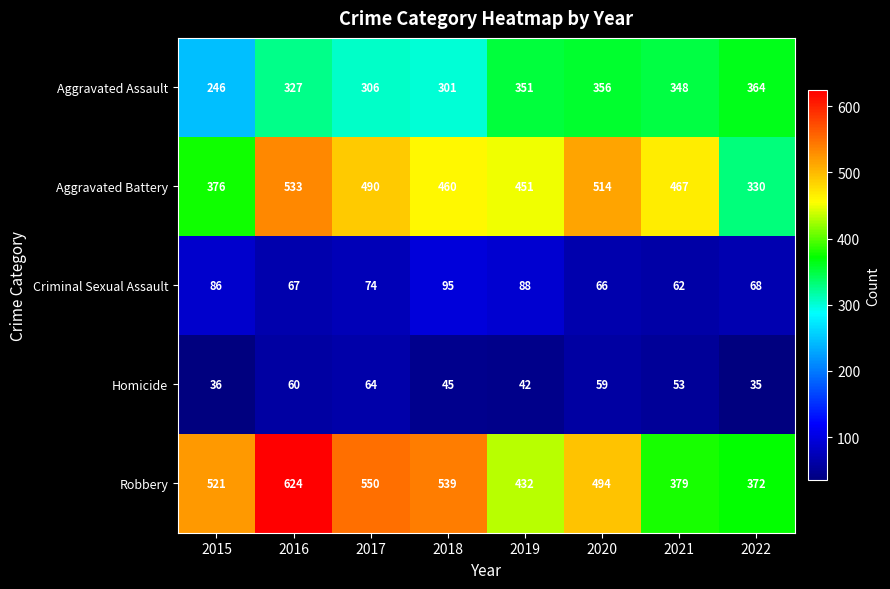

At which category is the sum across all series the highest?

2016